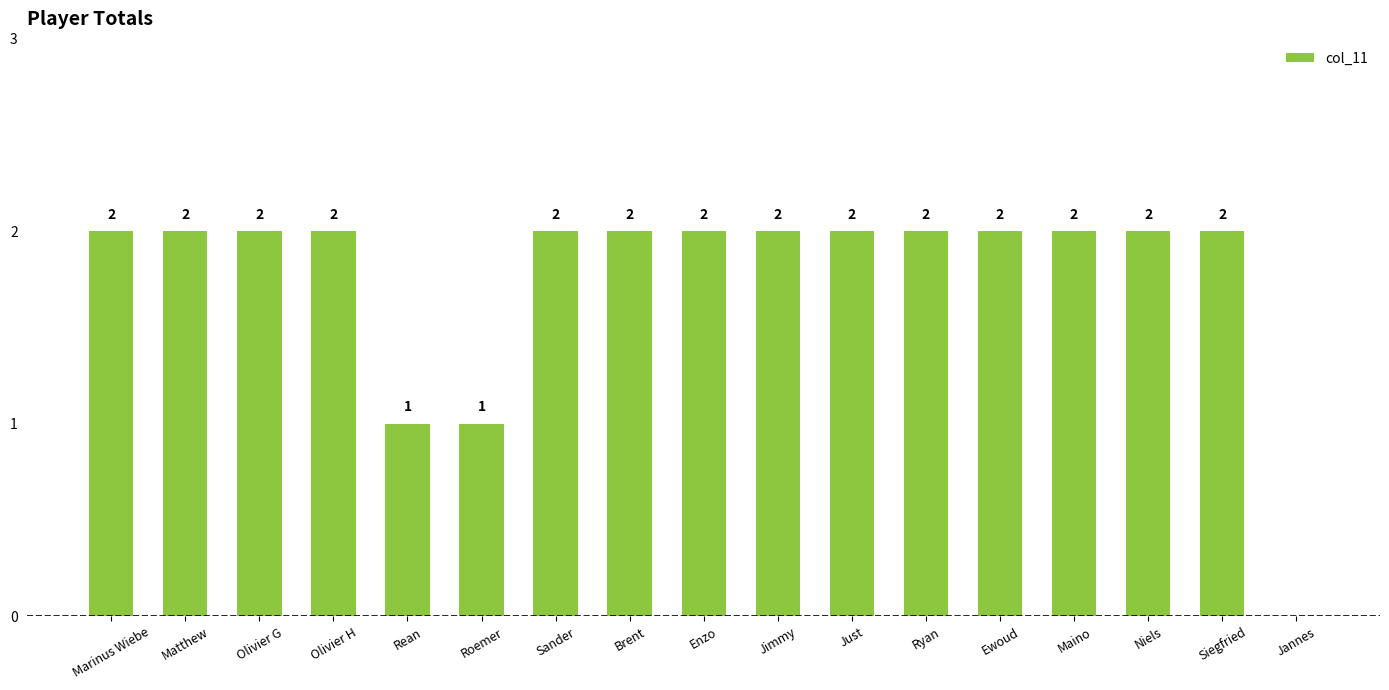

True or false: the data shows 2 at Matthew.

True